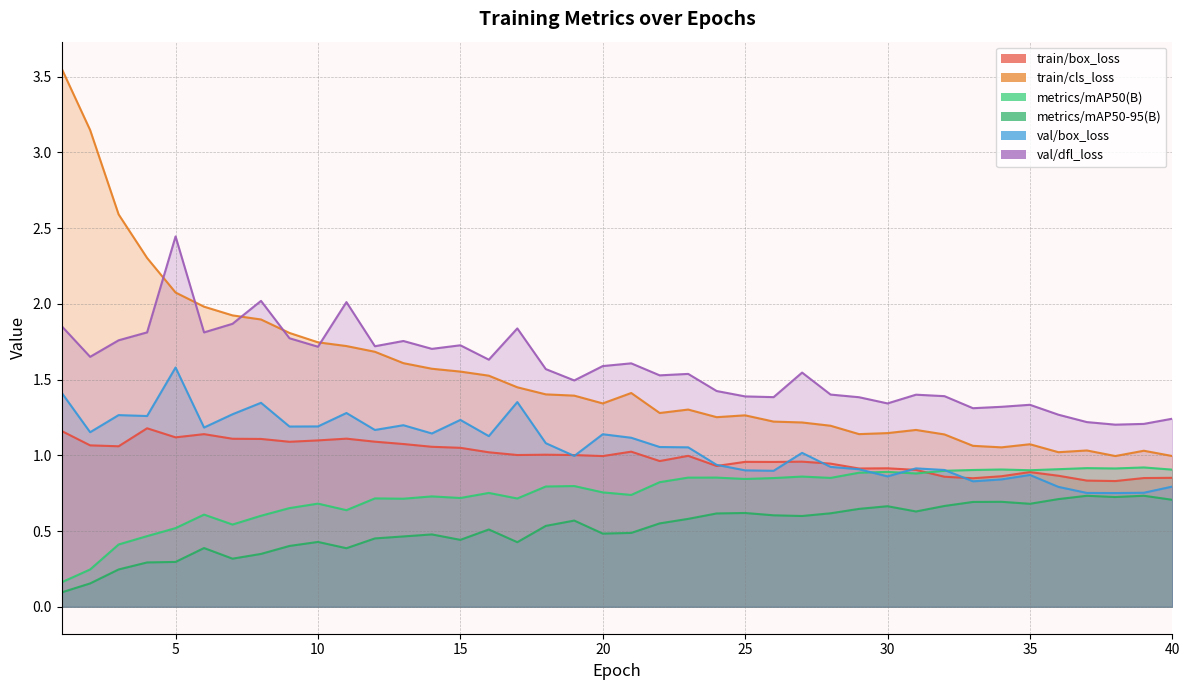

What is the average value of the metrics/mAP50-95(B) series?

0.5